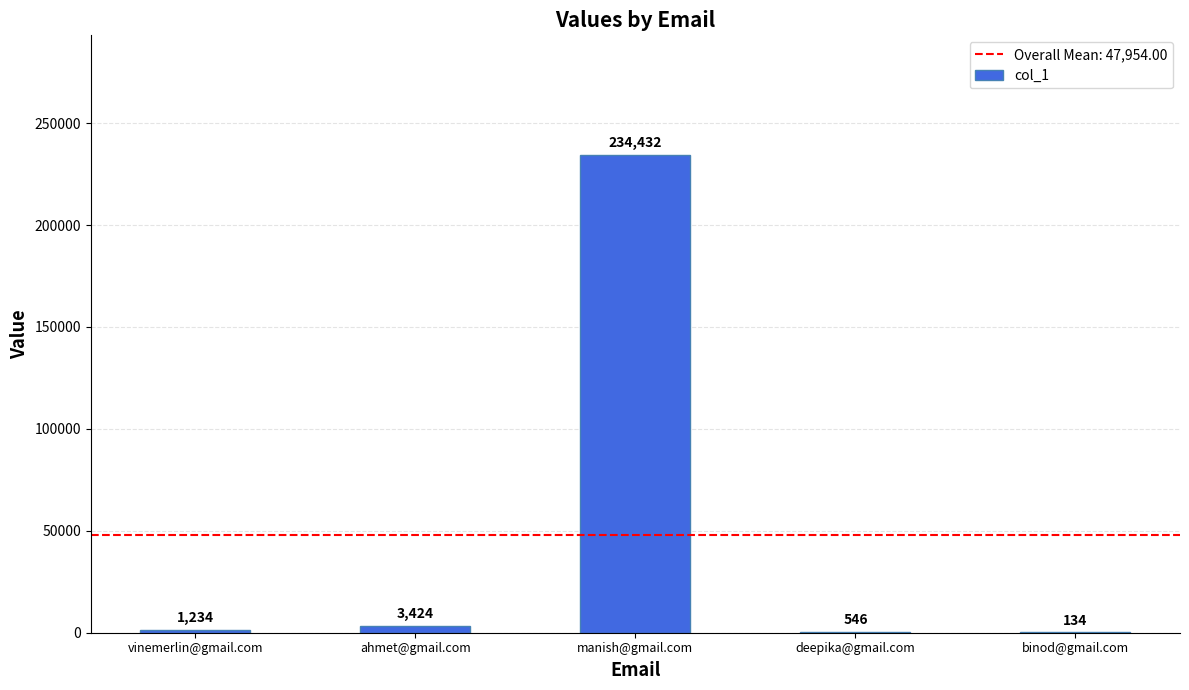

Count the number of categories in the chart.

5